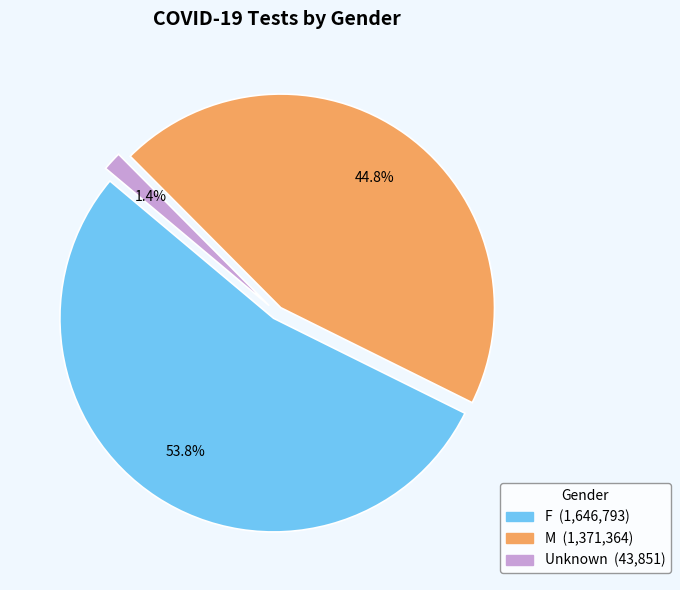

The Unknown slice represents 1% of the pie. True or false?

True